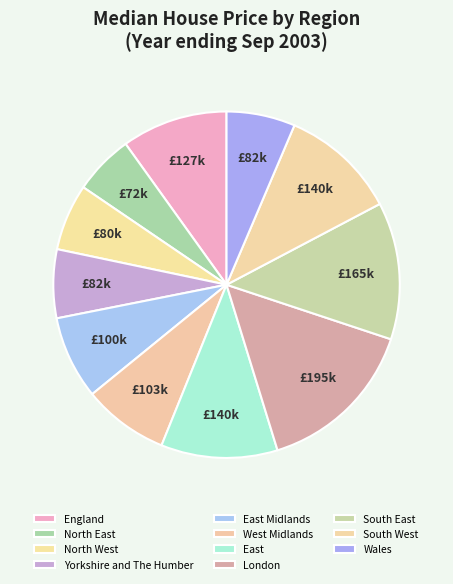

How many segments does this pie chart have?

11